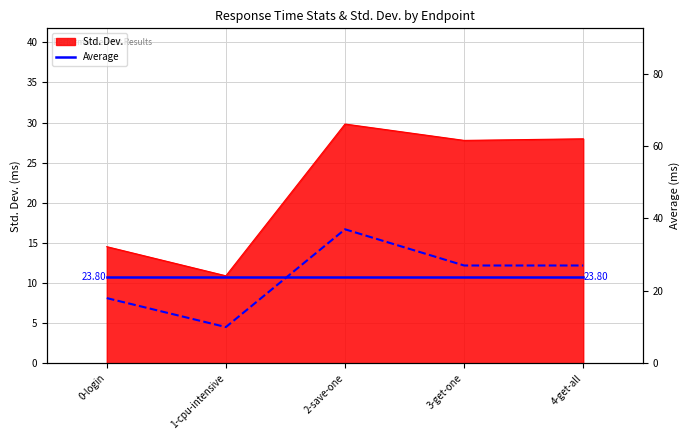

Which series has the widest spread of values?

Average